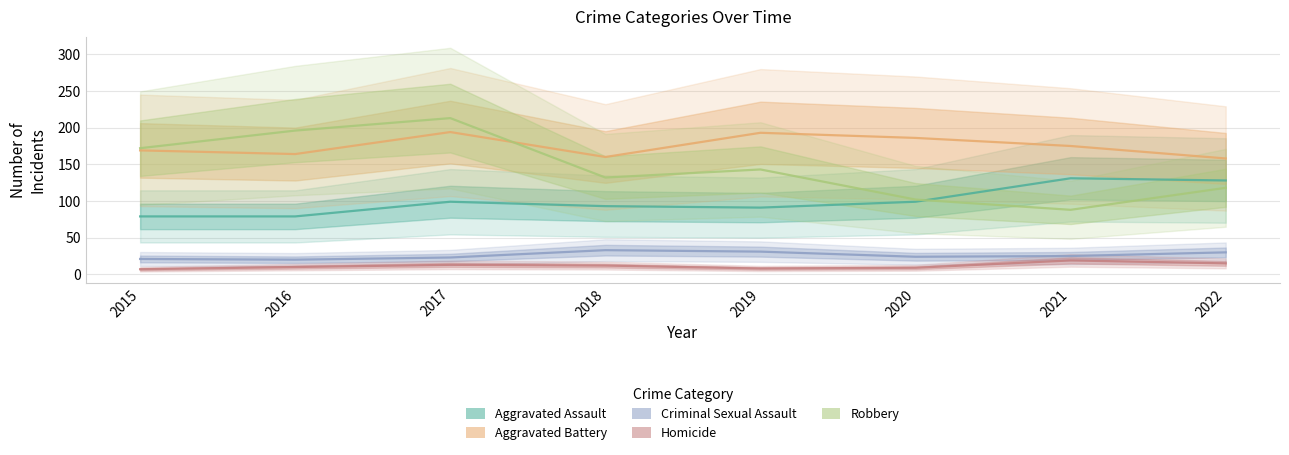

Rank the series at 2015 from highest to lowest value.

Robbery, Aggravated Battery, Aggravated Assault, Criminal Sexual Assault, Homicide